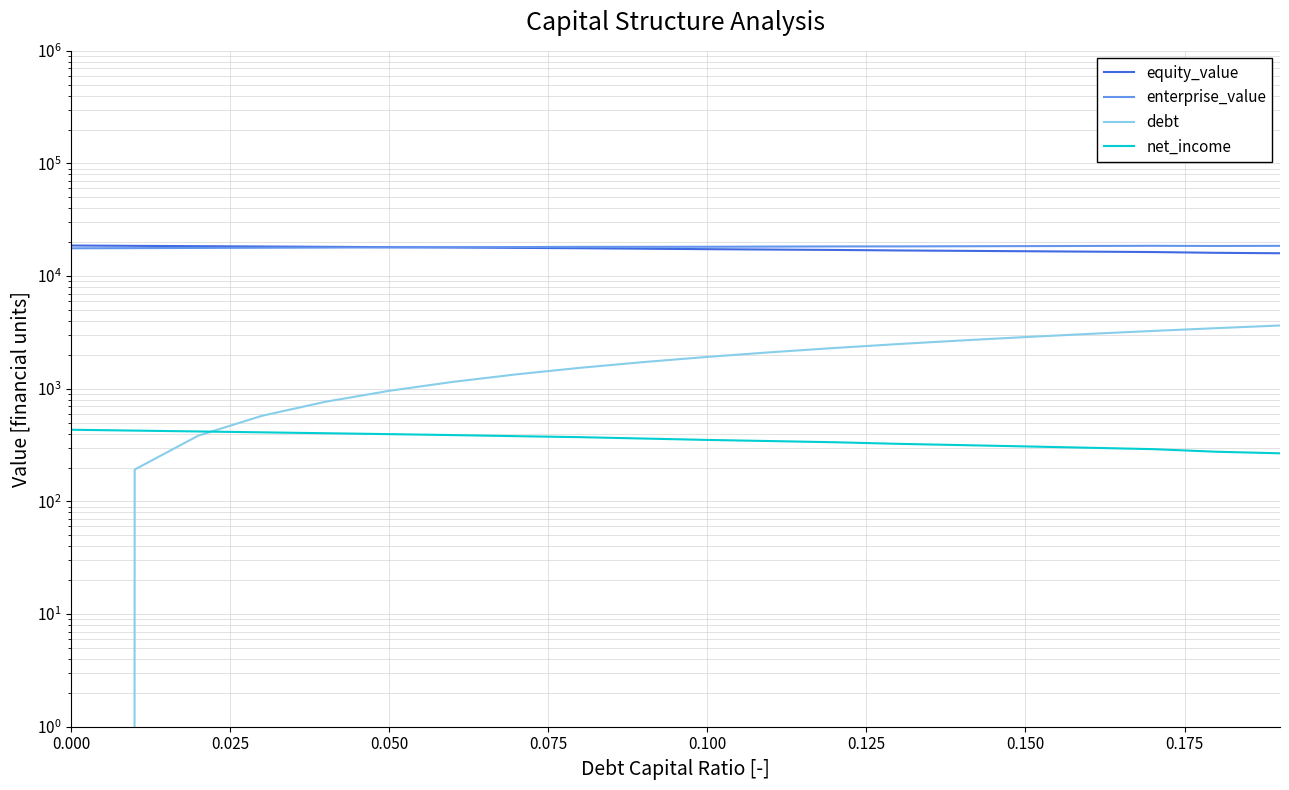

What is the average value of the debt series?

1822.6